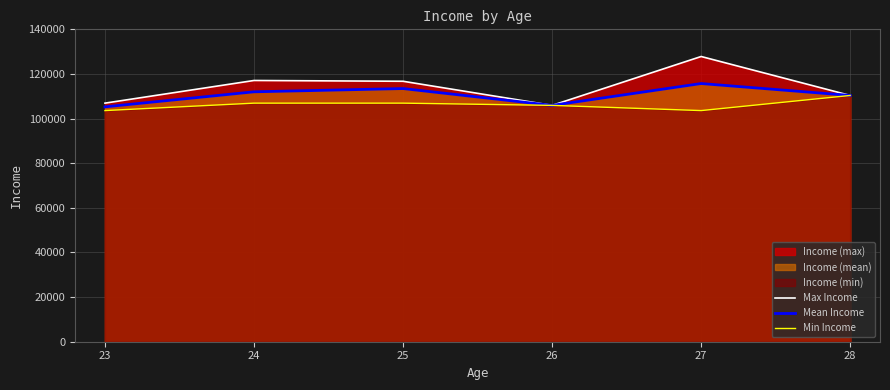

What is the spread (max minus min) of values at 23?

3330